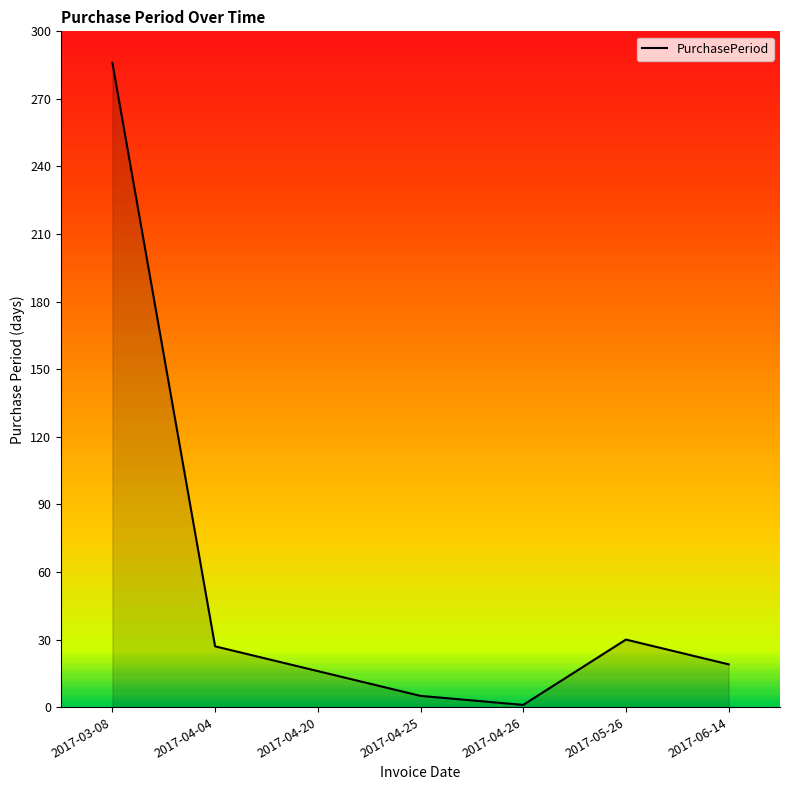

What is the smallest value displayed?

1